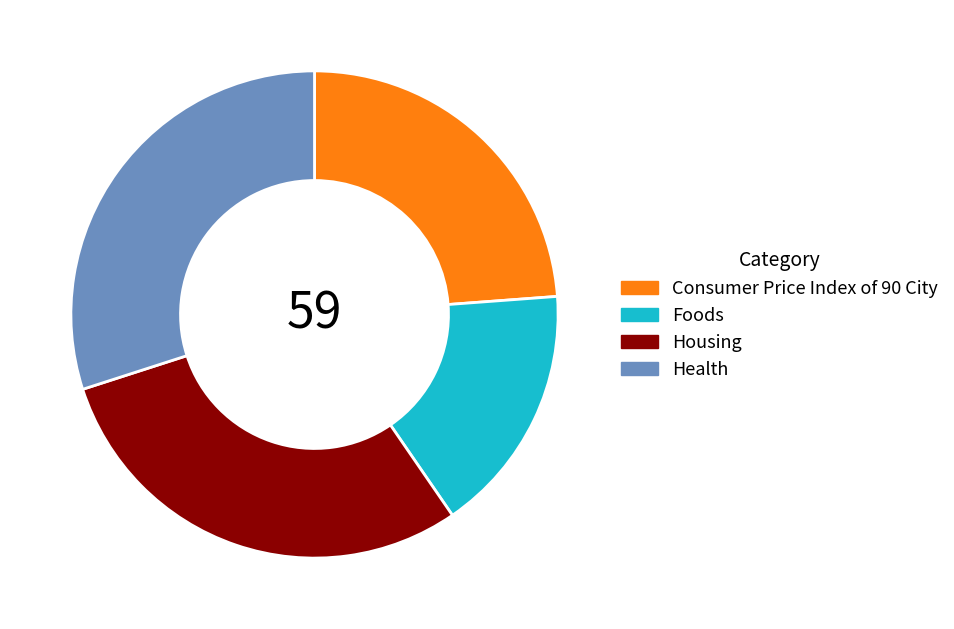

Does any single category account for the majority?

No